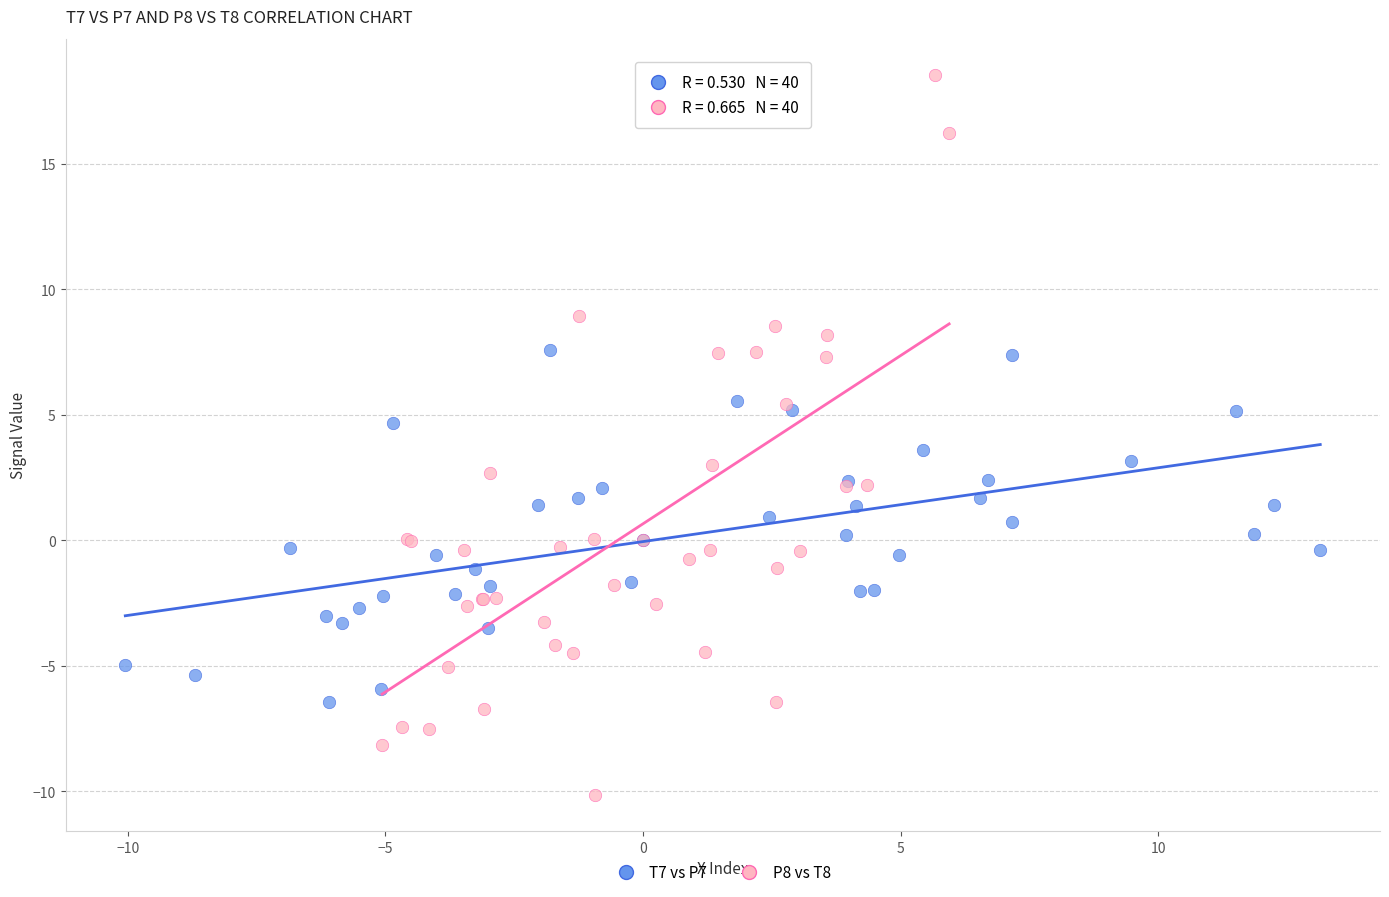

Which series reaches the maximum Y coordinate?

P8 vs T8